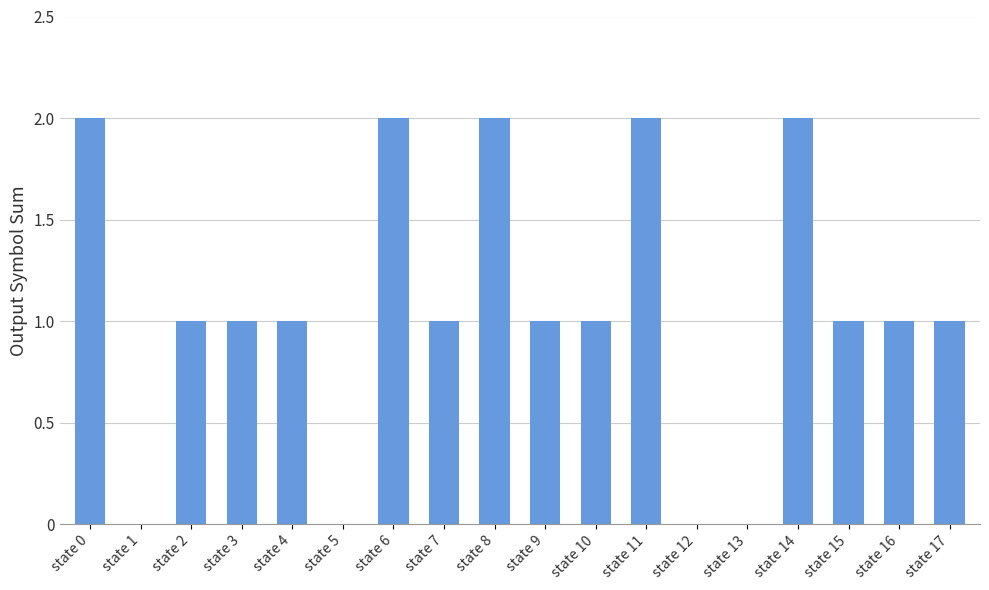

What is the average value?

1